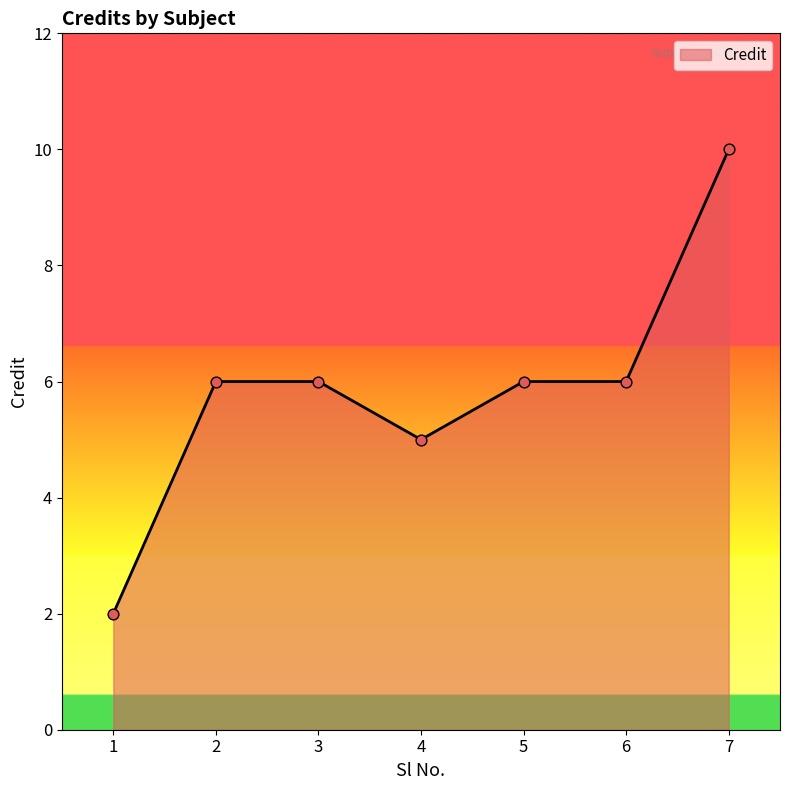

Which has a higher value, 6 or 1?

6